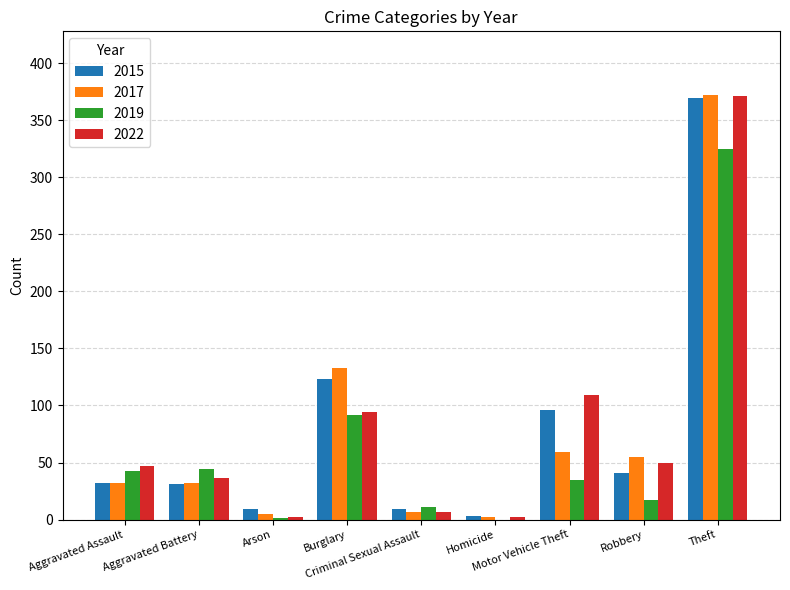

What is the sum of all 2017 values?

697